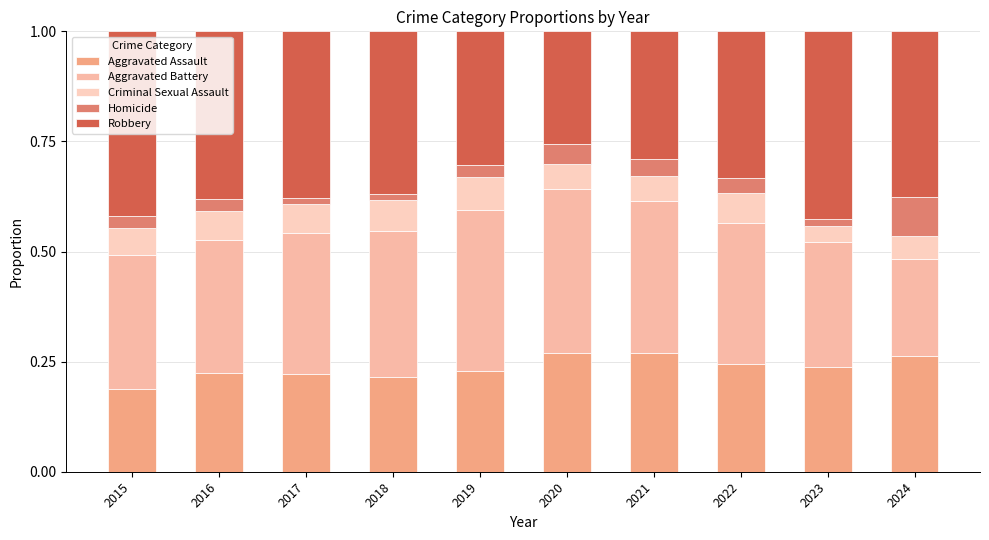

Rank the series by their maximum value, from highest to lowest.

Robbery, Aggravated Battery, Aggravated Assault, Homicide, Criminal Sexual Assault